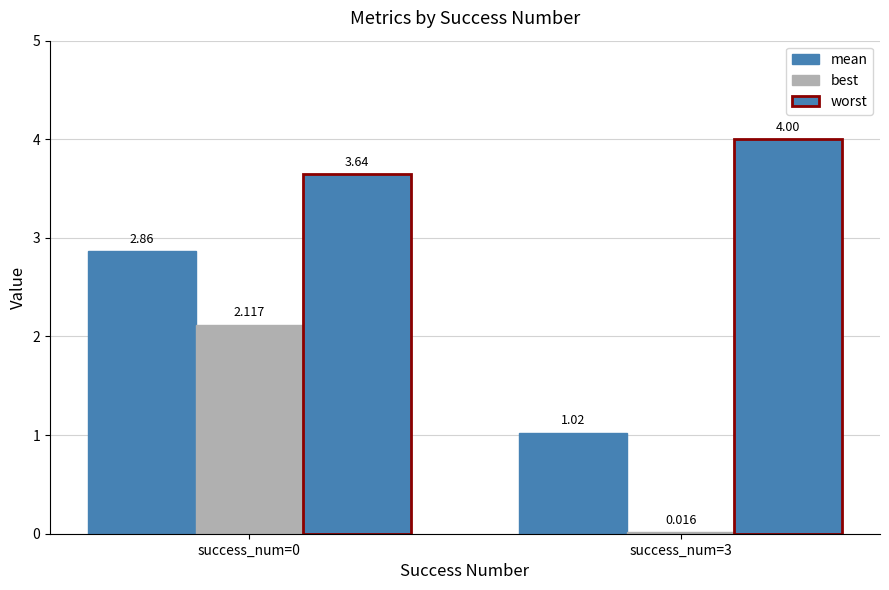

Reading left to right, transcribe all the data shown in this chart.

mean: success_num=0=2.9	success_num=3=1.0
best: success_num=0=2.1	success_num=3=0.0
worst: success_num=0=3.6	success_num=3=4.0